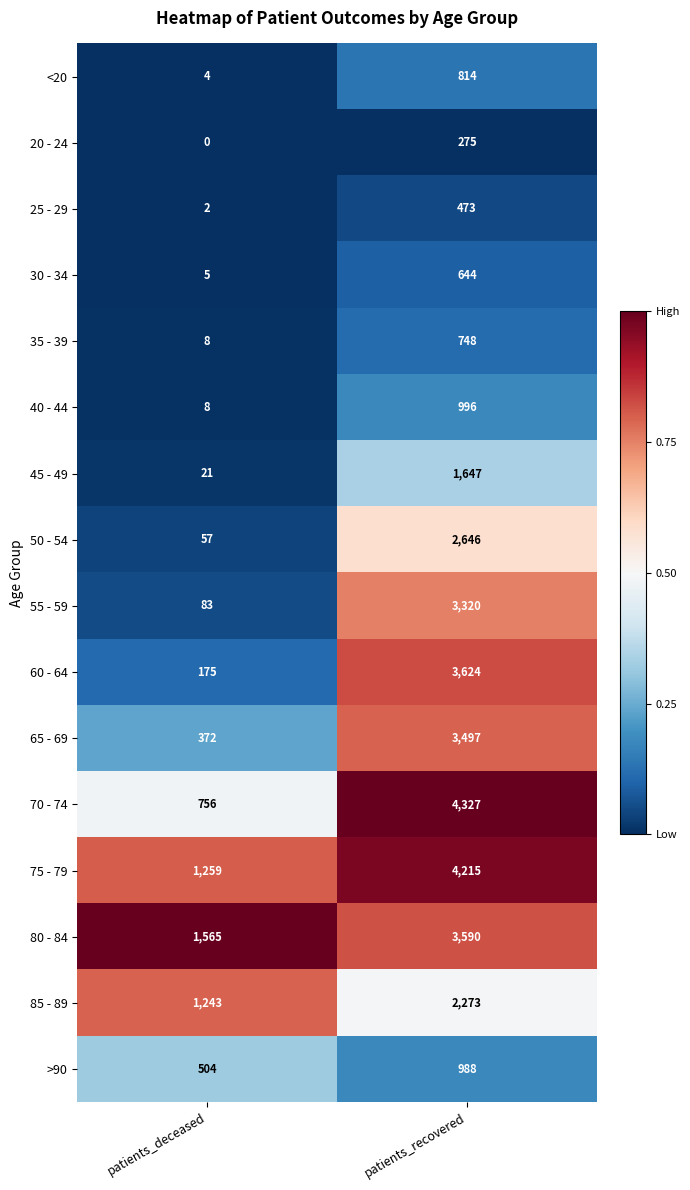

Which category has the highest value in the 80 - 84 series?

patients_recovered